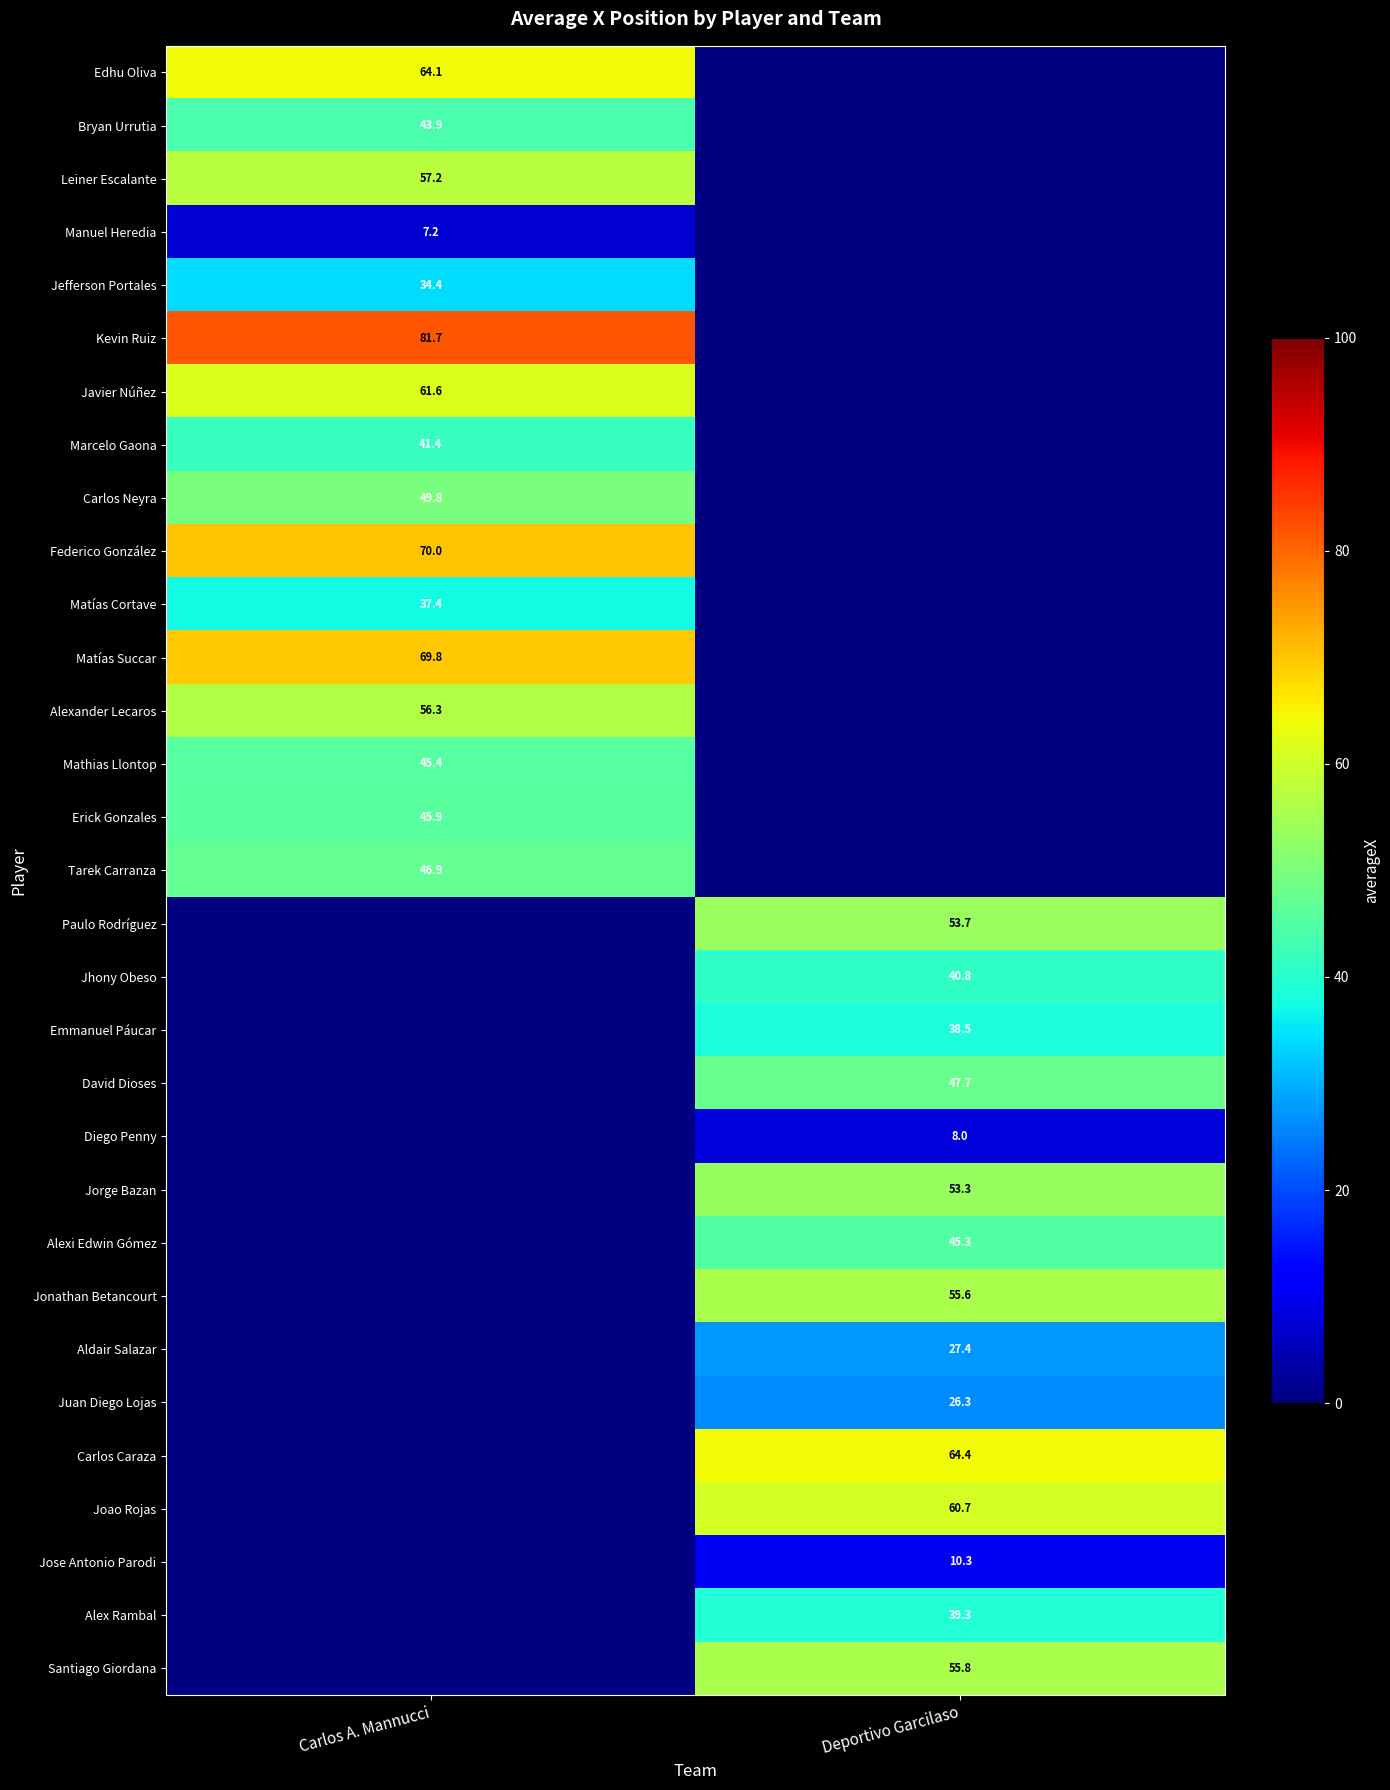

Which category has the highest value across all series?

Carlos A. Mannucci